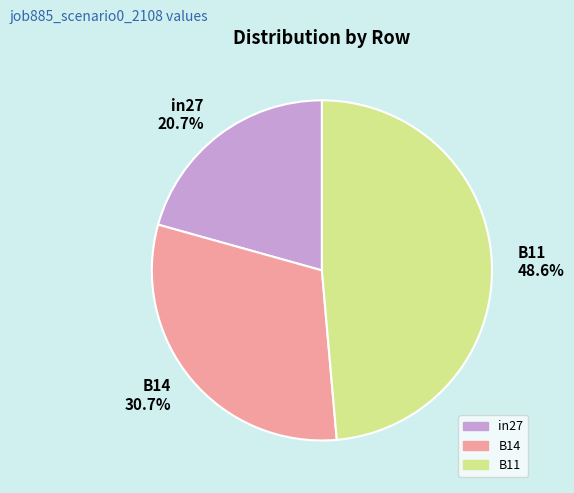

True or false: in27 accounts for 21% of the total.

True